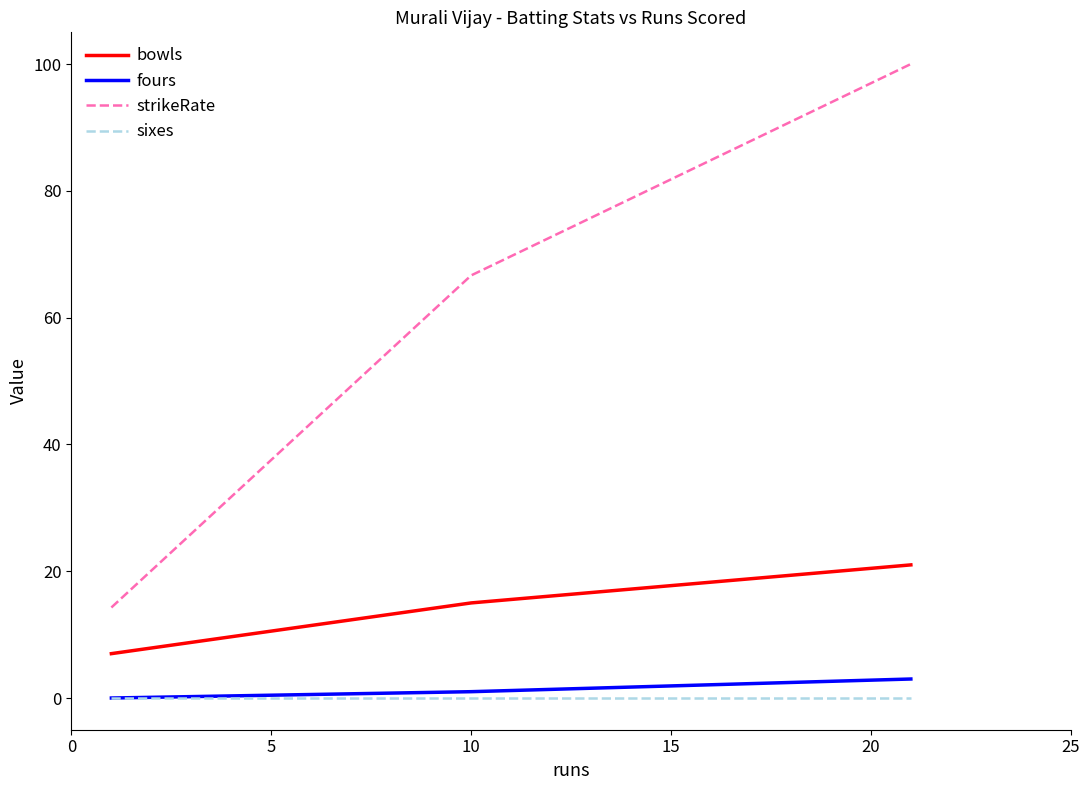

Which series has the widest spread of values?

strikeRate